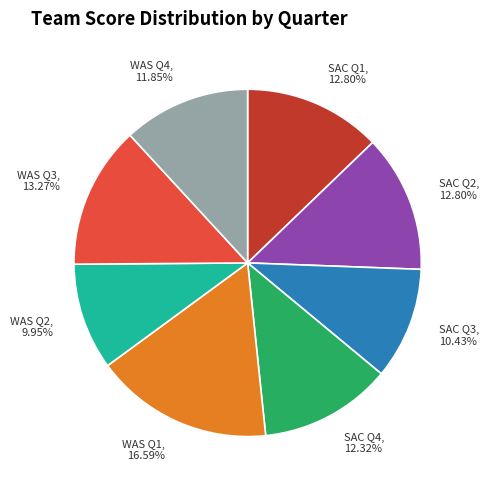

Is it true that SAC Q2 is 13% of the pie?

True